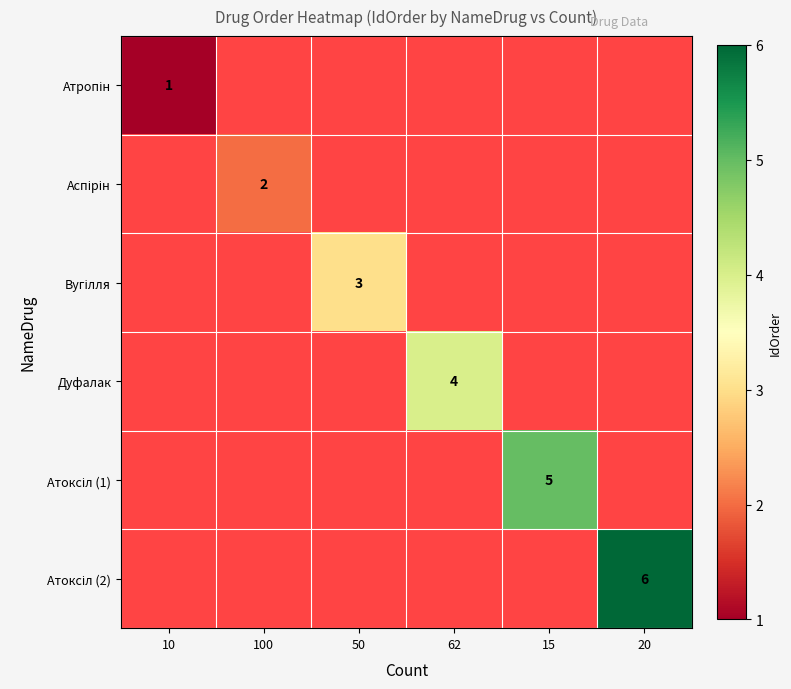

List the series in order of their overall mean, highest first.

Атоксіл (2), Атоксіл (1), Дуфалак, Вугілля, Аспірін, Атропін